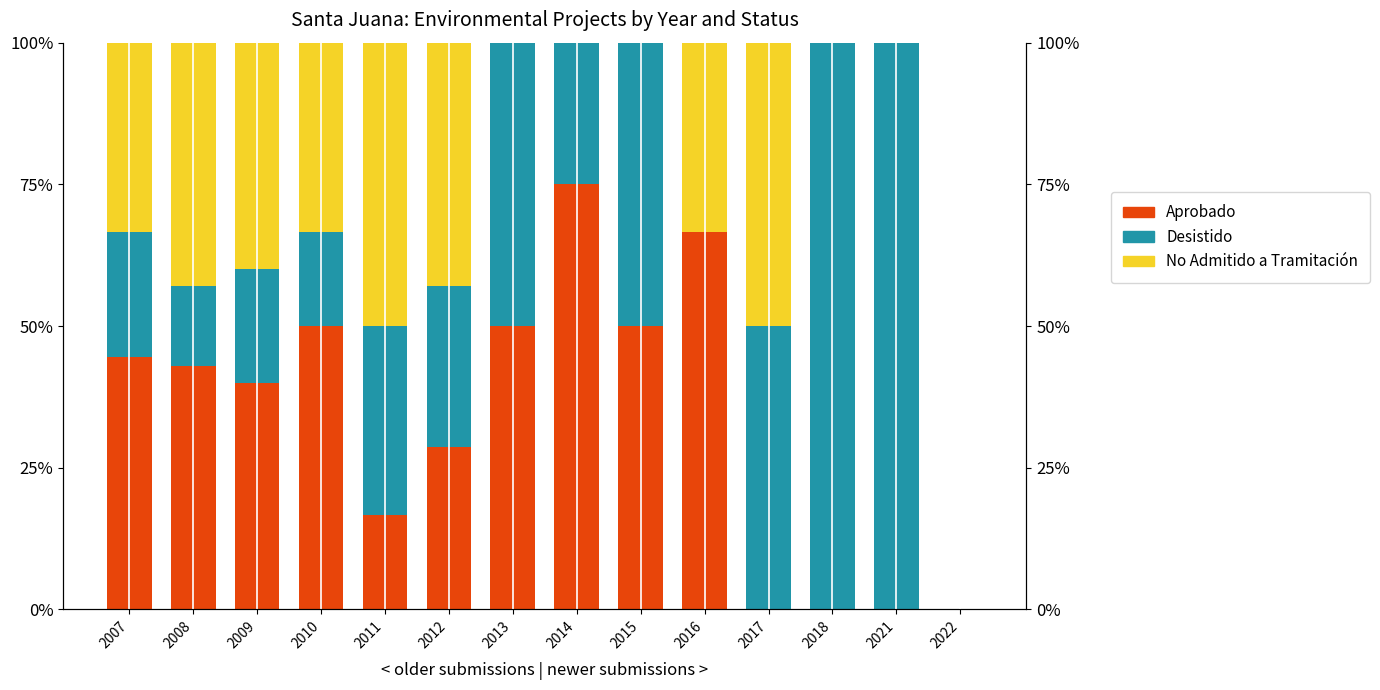

How many values in the Aprobado series are below 42?

7